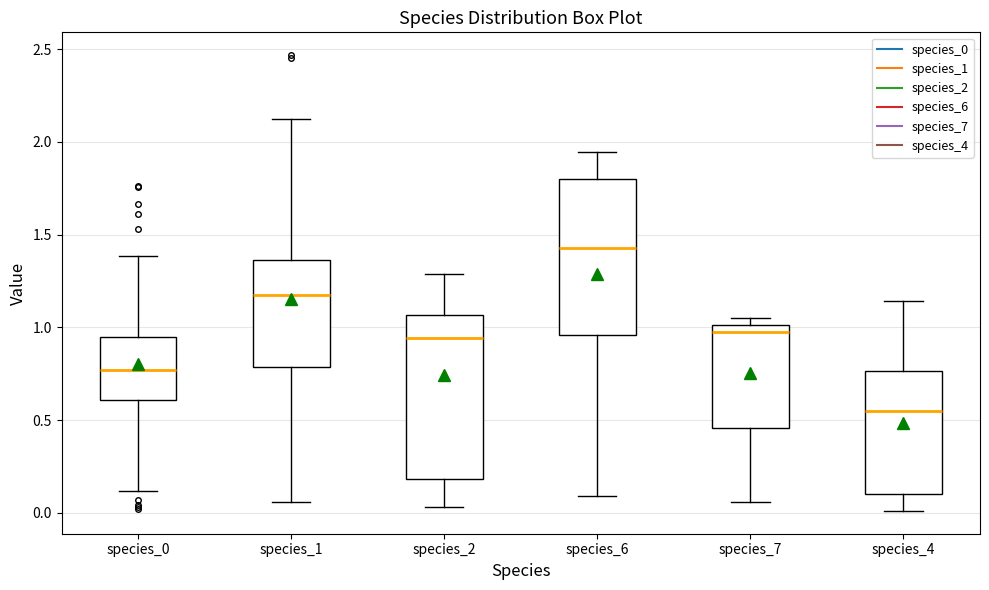

Where does the upper whisker of the box for species_6 end on the y-axis? The values are not printed on the chart, so give them approximately, as read against the axis.

1.95